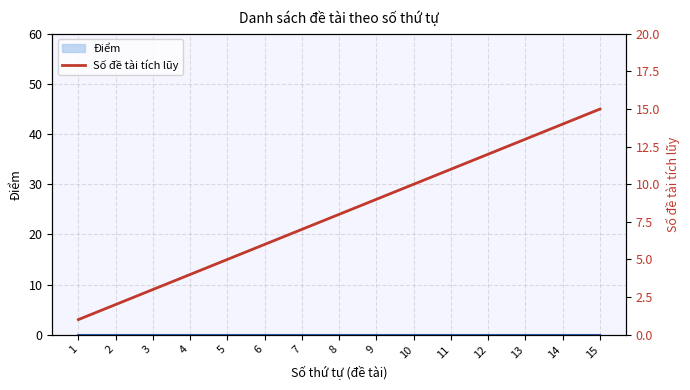

What is the difference between the values at 7 and 1?

6